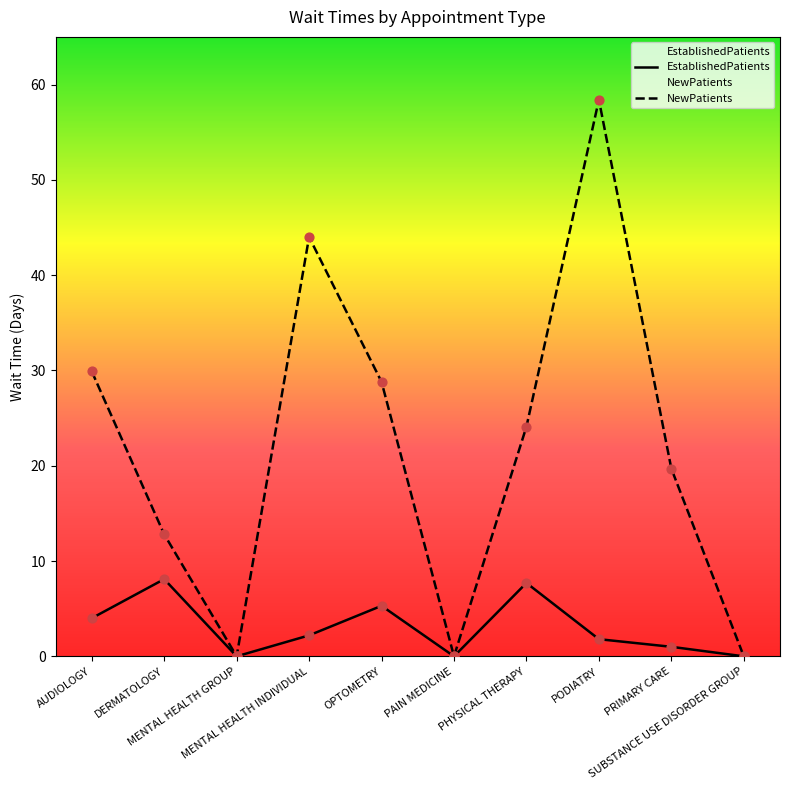

At how many categories does at least one series exceed 55?

1